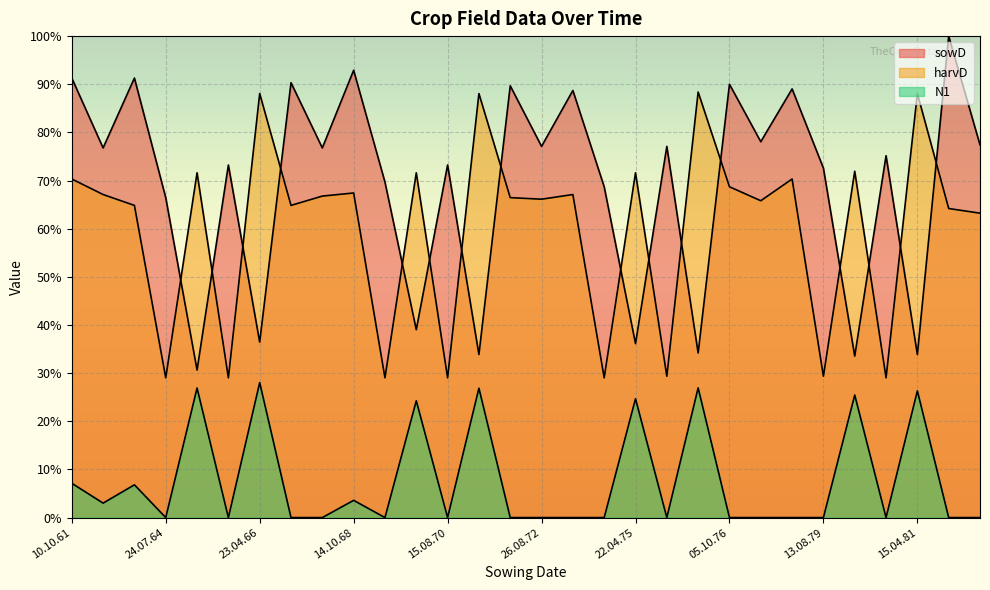

How many times do sowD and harvD cross each other?

16